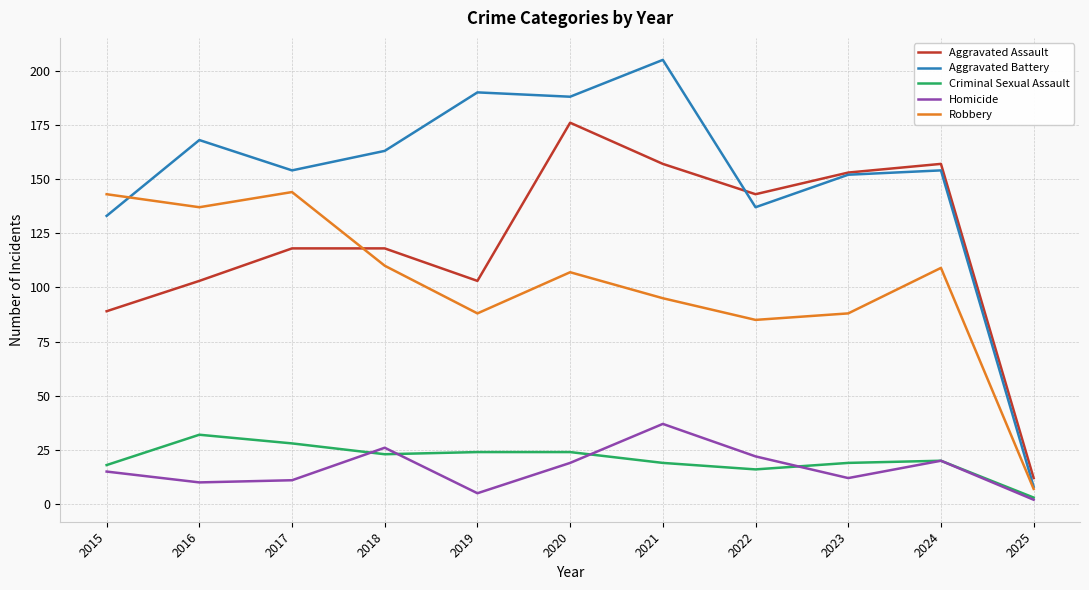

What is the spread (max minus min) of values at 2022?

127